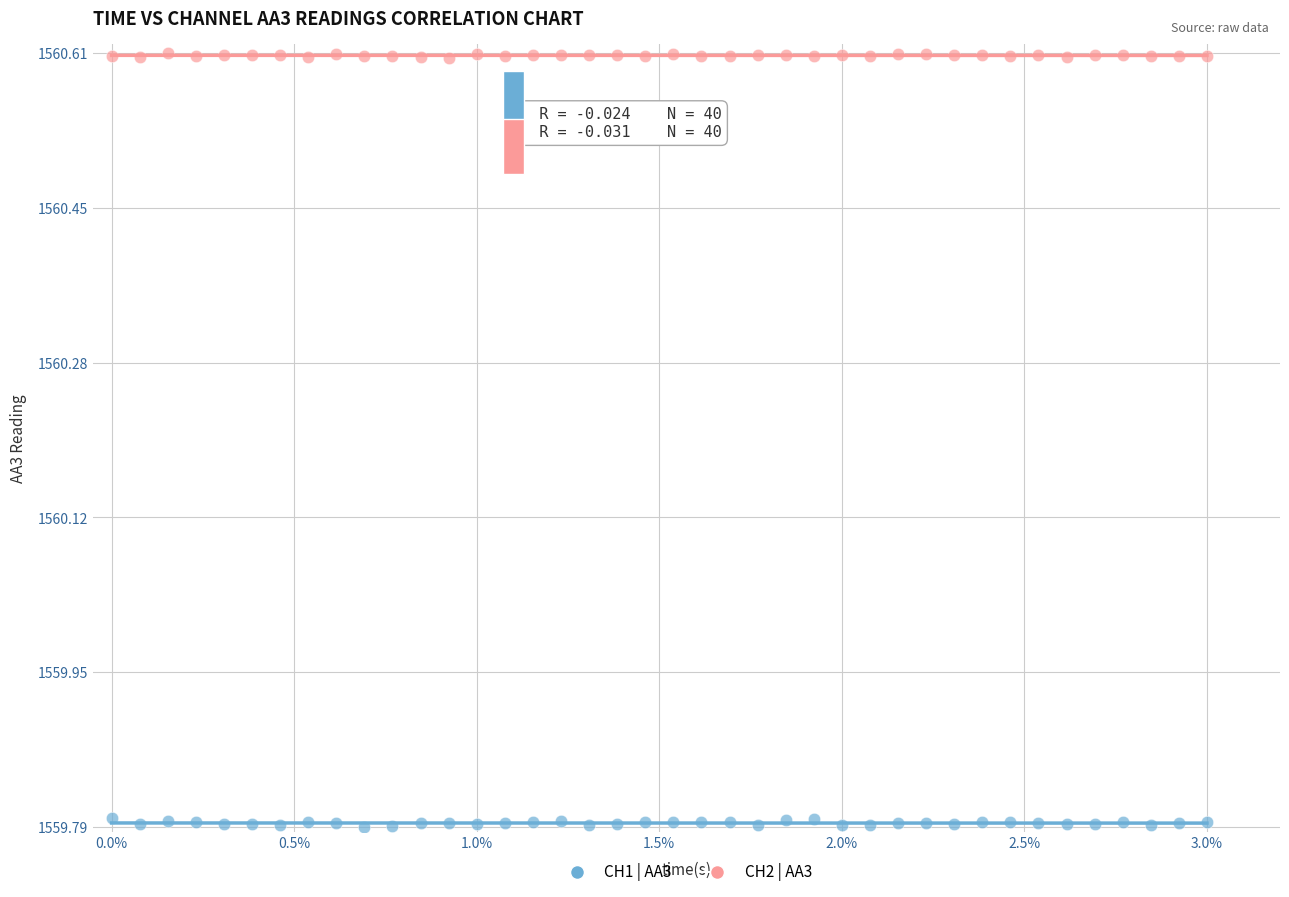

Across all data points, what is the range of Y values (max minus min)?

0.8